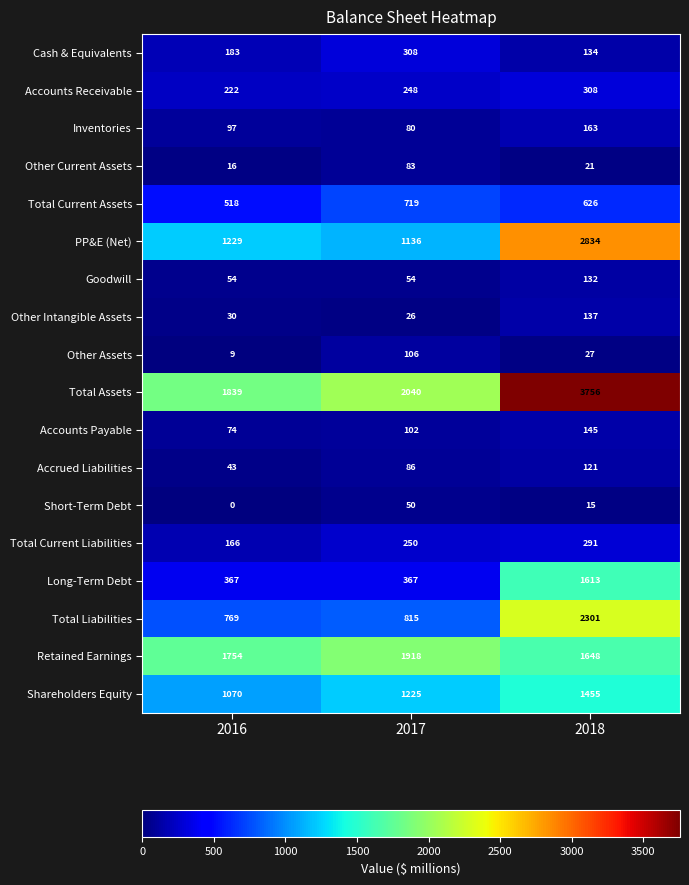

Which series has the largest total across all categories?

Total Assets